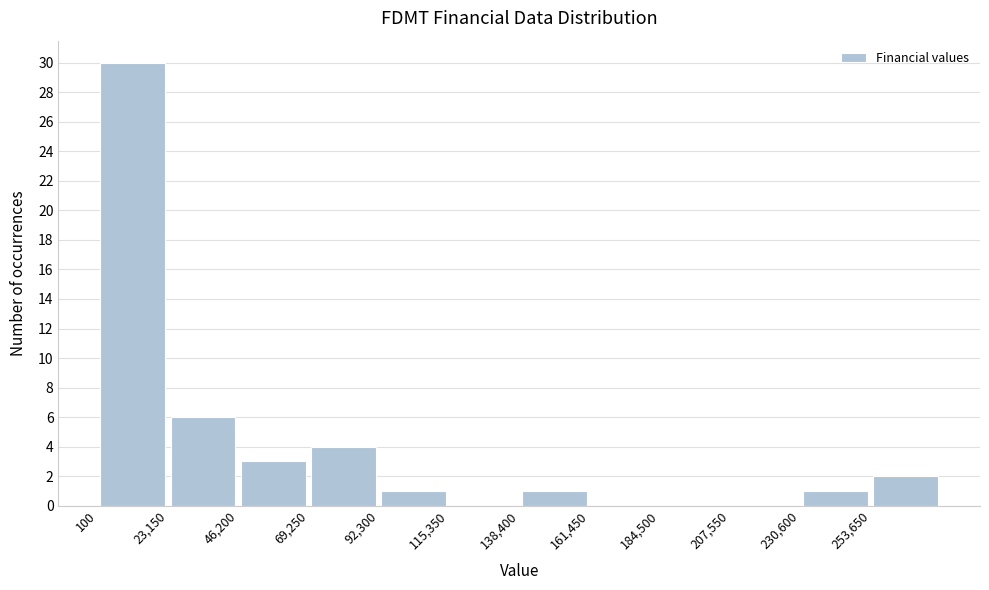

Reading left to right, list every bar in this chart as the range it spans on the x-axis followed by its height. Neither the bar edges nor the heights are printed on the chart, so give them approximately, as read against the axes.

0 to 25000: 30
25000 to 45000: 6
45000 to 70000: 3
70000 to 90000: 4
90000 to 115000: 1
115000 to 140000: 0
140000 to 160000: 1
160000 to 185000: 0
185000 to 210000: 0
210000 to 230000: 0
230000 to 255000: 1
255000 to 275000: 2